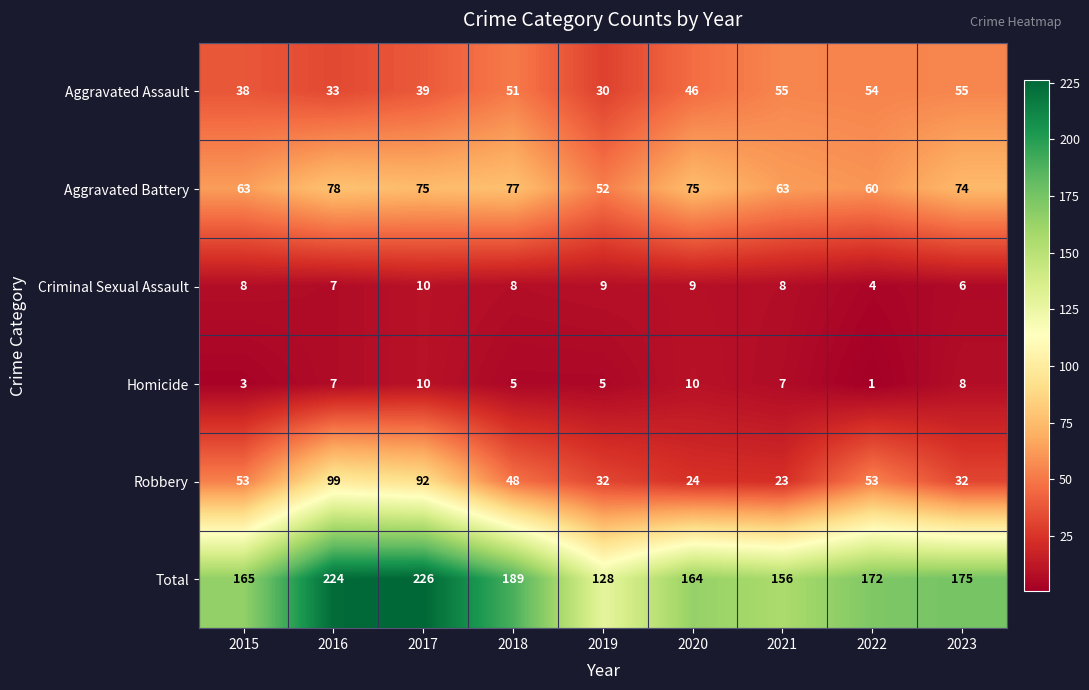

What is the lowest value of the Aggravated Assault series?

30